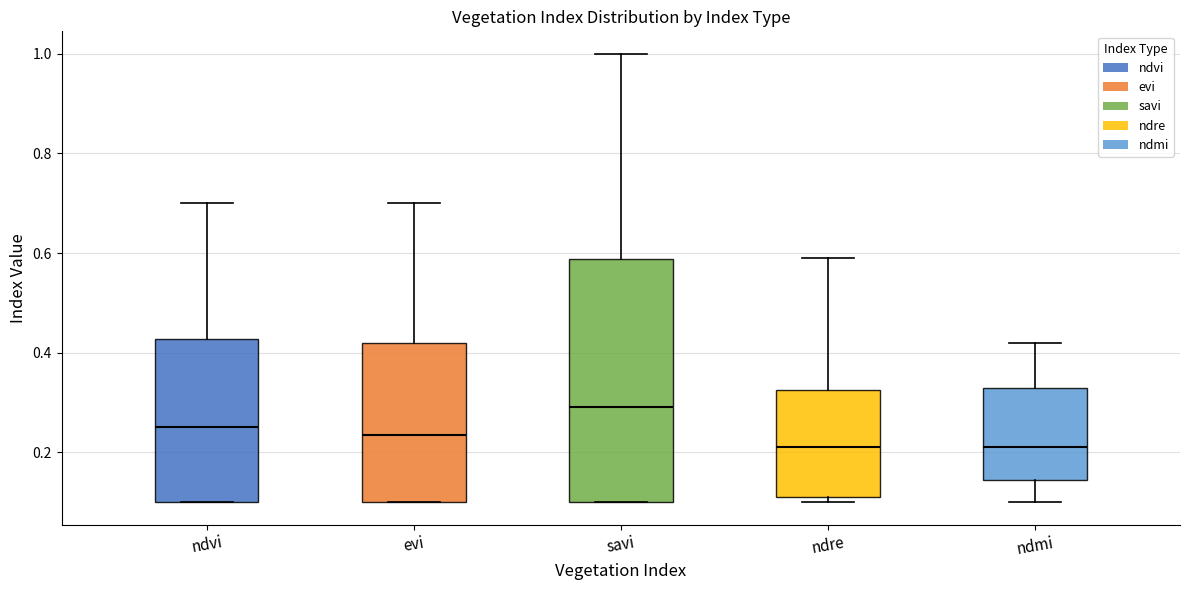

Reading left to right, transcribe this box plot: for each box, give where its median line is, the range the box spans, and where its two whiskers end, as read against the y-axis. The values are not printed on the chart, so give them approximately, as read against the axis.

ndvi: median 0.26, box 0.10 to 0.42, whiskers 0.10 to 0.70
evi: median 0.24, box 0.10 to 0.42, whiskers 0.10 to 0.70
savi: median 0.30, box 0.10 to 0.58, whiskers 0.10 to 1.00
ndre: median 0.22, box 0.12 to 0.32, whiskers 0.10 to 0.60
ndmi: median 0.22, box 0.14 to 0.34, whiskers 0.10 to 0.42